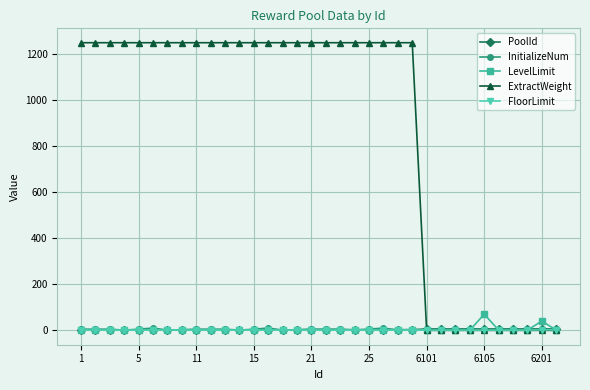

At how many categories does at least one series exceed 616?

24